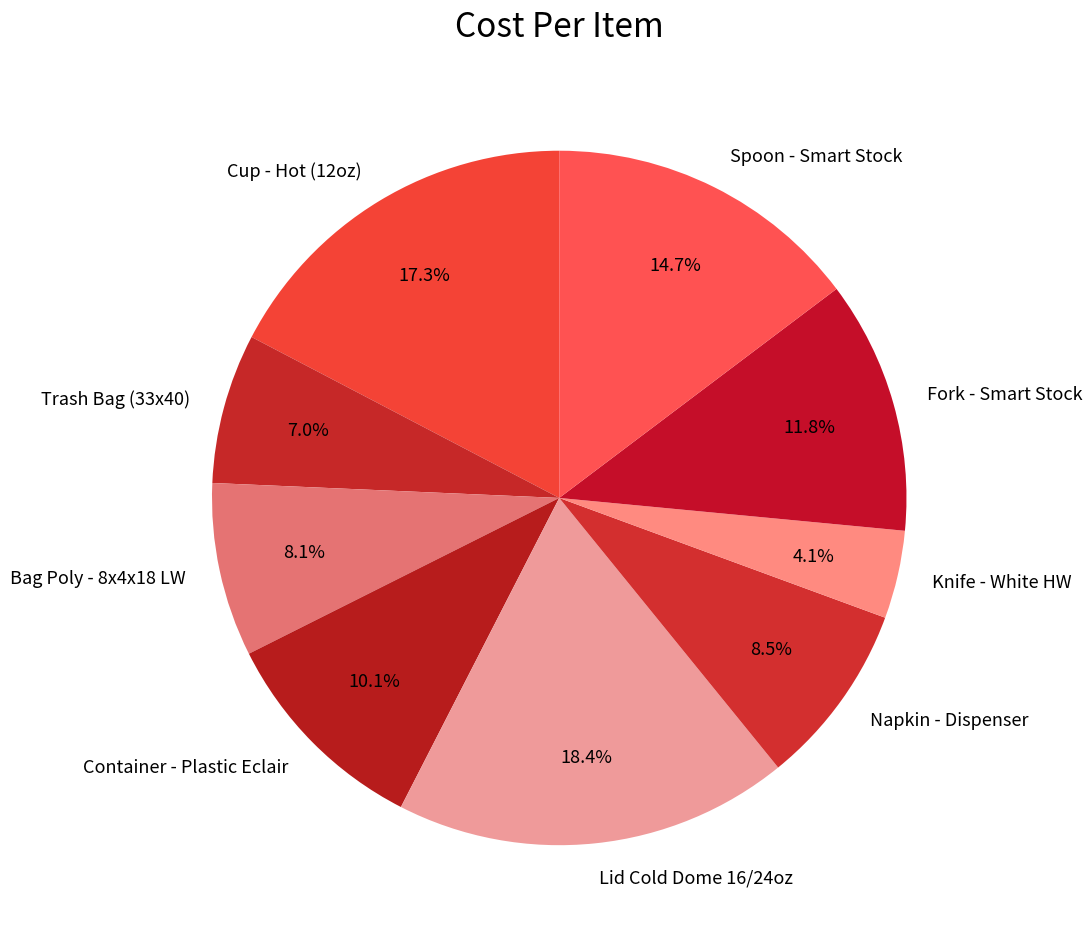

What is the total percentage of Knife - White HW and Lid Cold Dome 16/24oz?

22.5%